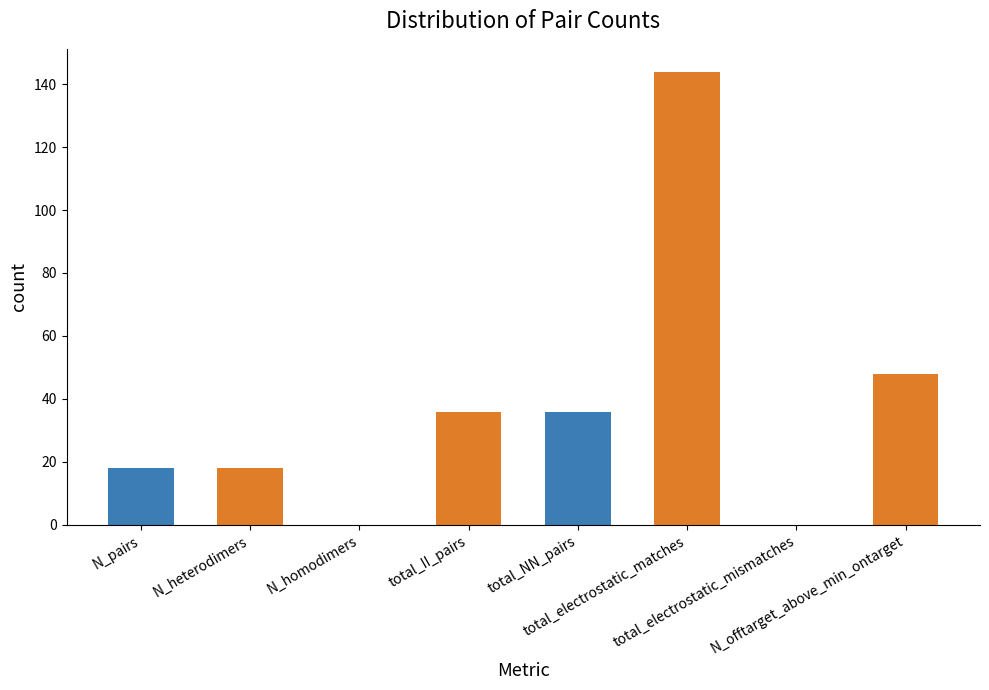

The value at total_electrostatic_matches is 144. True or false?

True